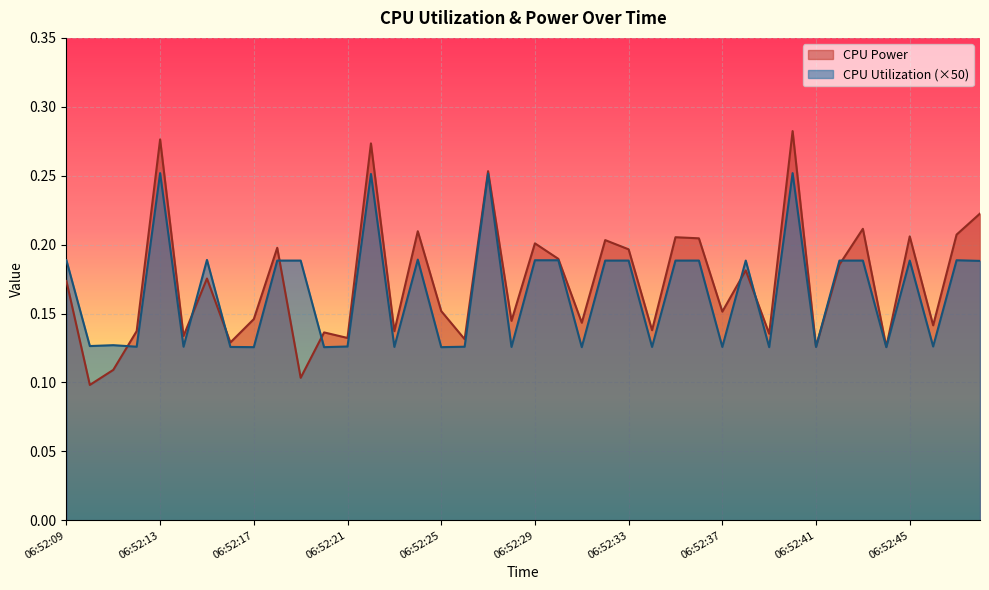

True or false: CPU Utilization has a value of 0.2 at 06:52:11.

False